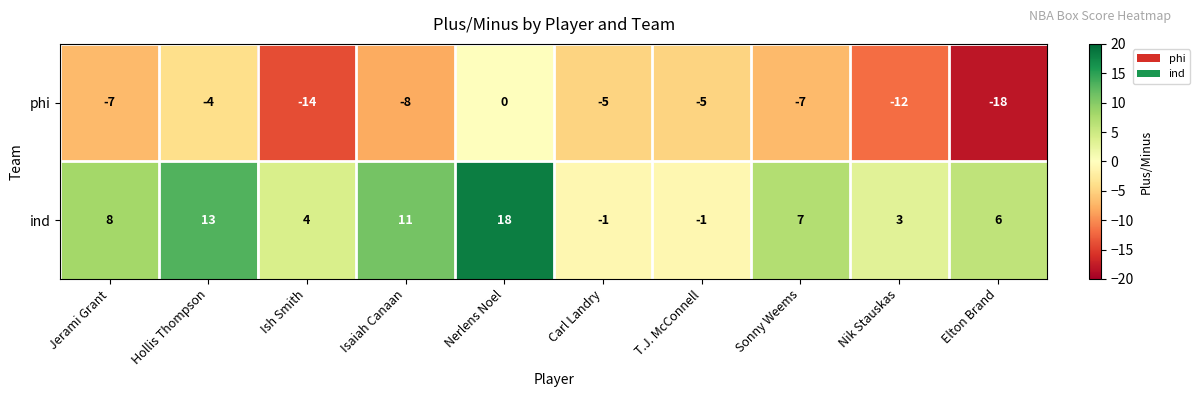

Between Isaiah Canaan and Sonny Weems, which series saw the biggest shift?

ind